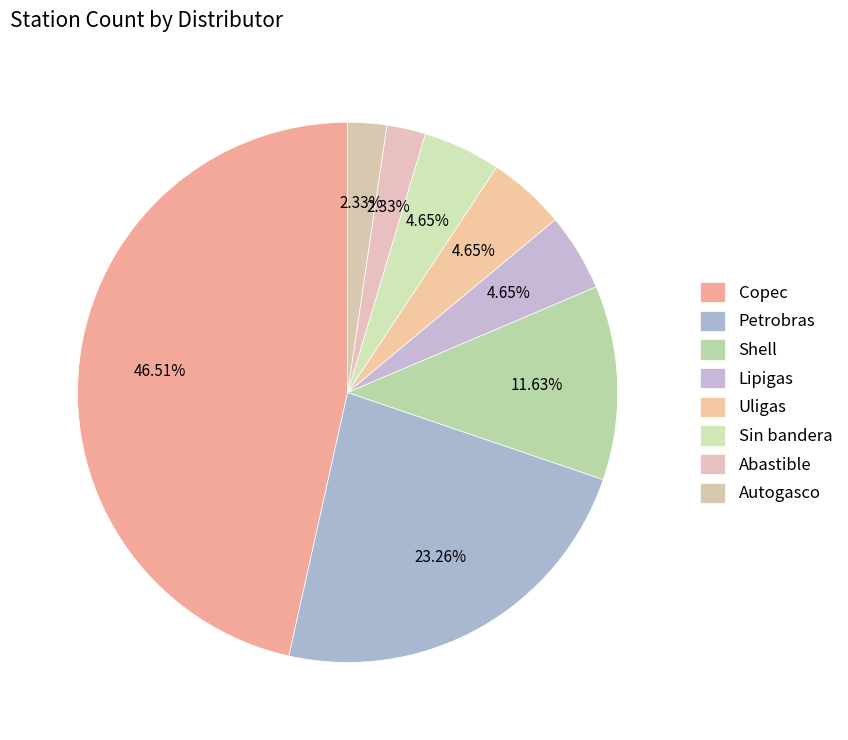

What percentage is the Lipigas slice, to the nearest percent?

5%